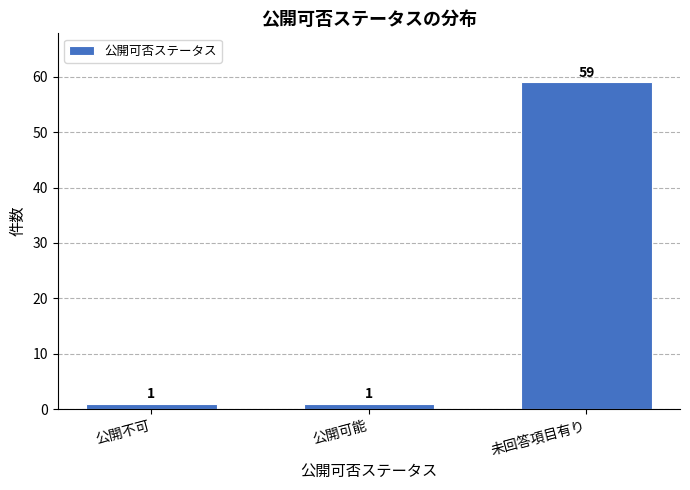

Reading left to right, list all the values displayed in this chart.

公開不可=1	公開可能=1	未回答項目有り=59